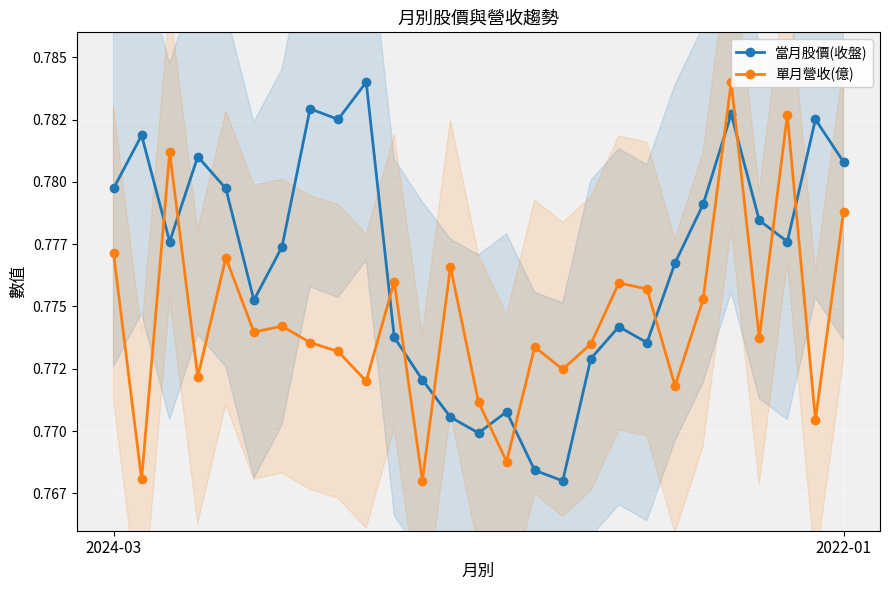

In 單月營收(億), how many points are higher than both neighbors (excluding endpoints)?

9